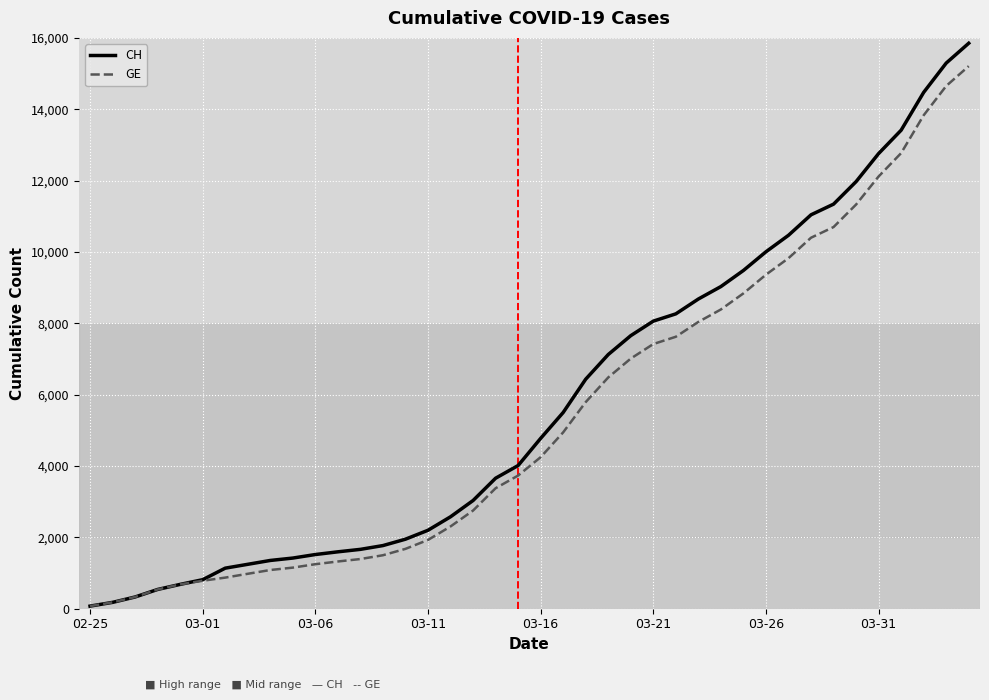

What is the value of the GE point at the 20th from the left?

3733